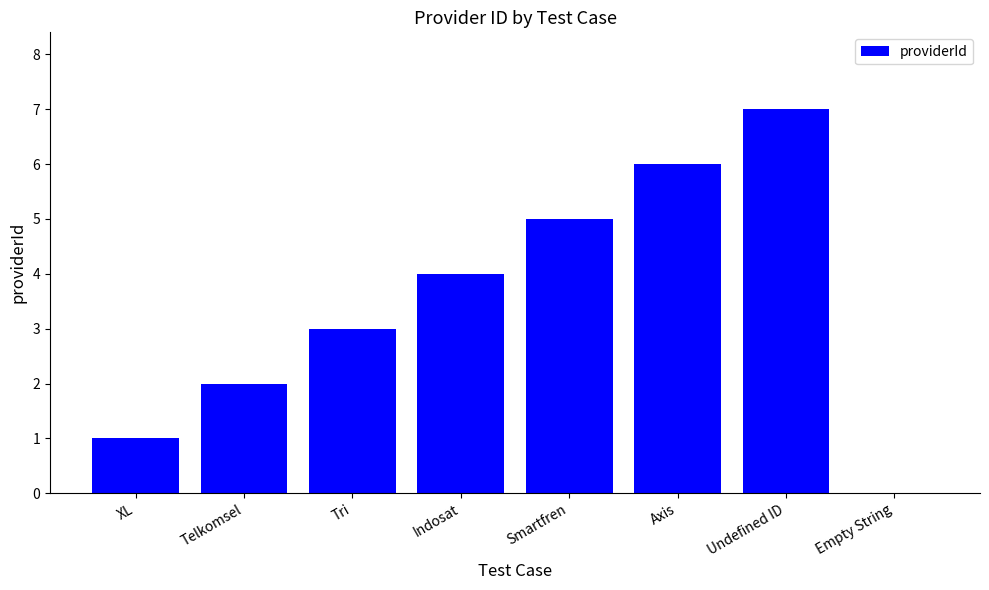

What is the approximate value at Undefined ID?

7